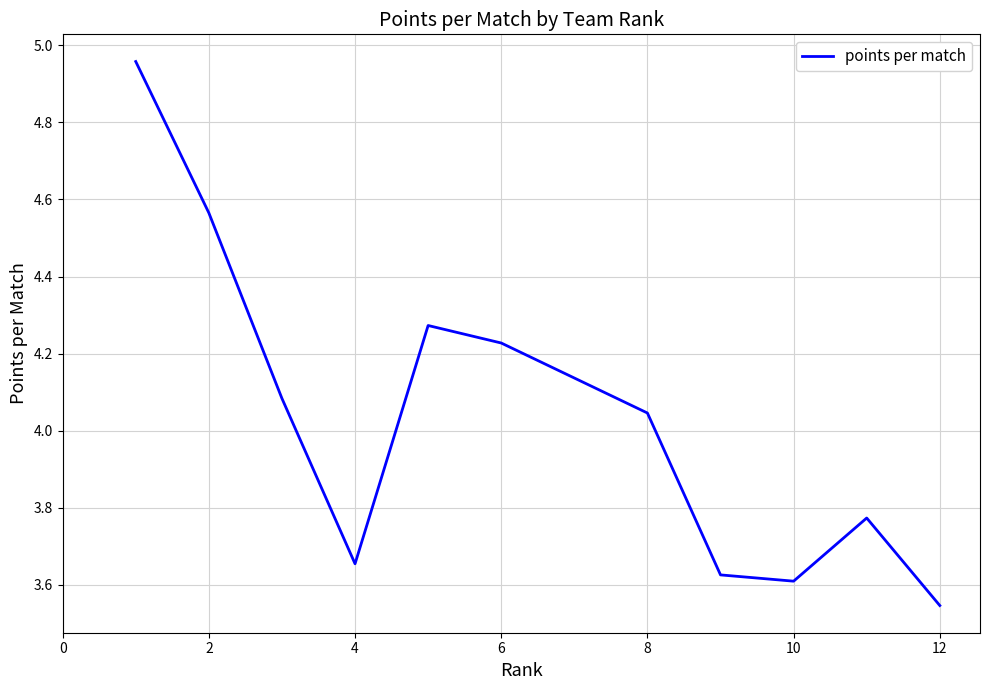

Is this an area chart (filled region under the line)?

No